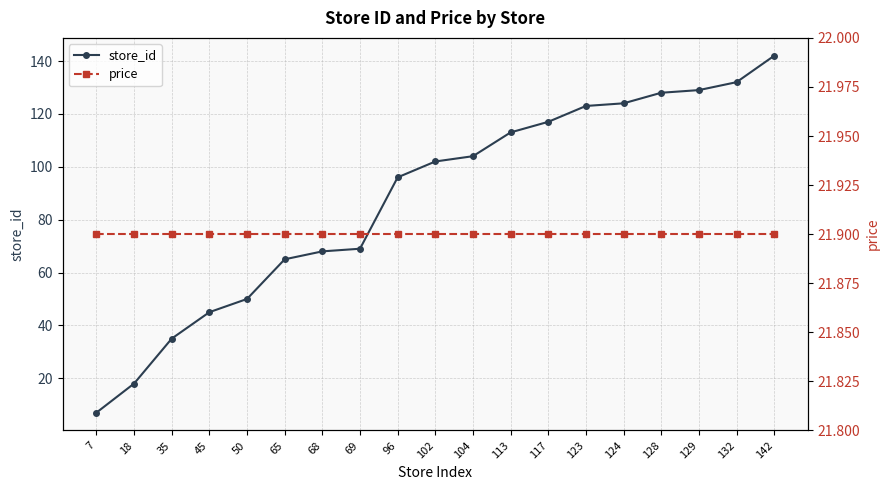

What is the smallest value displayed?

7.0